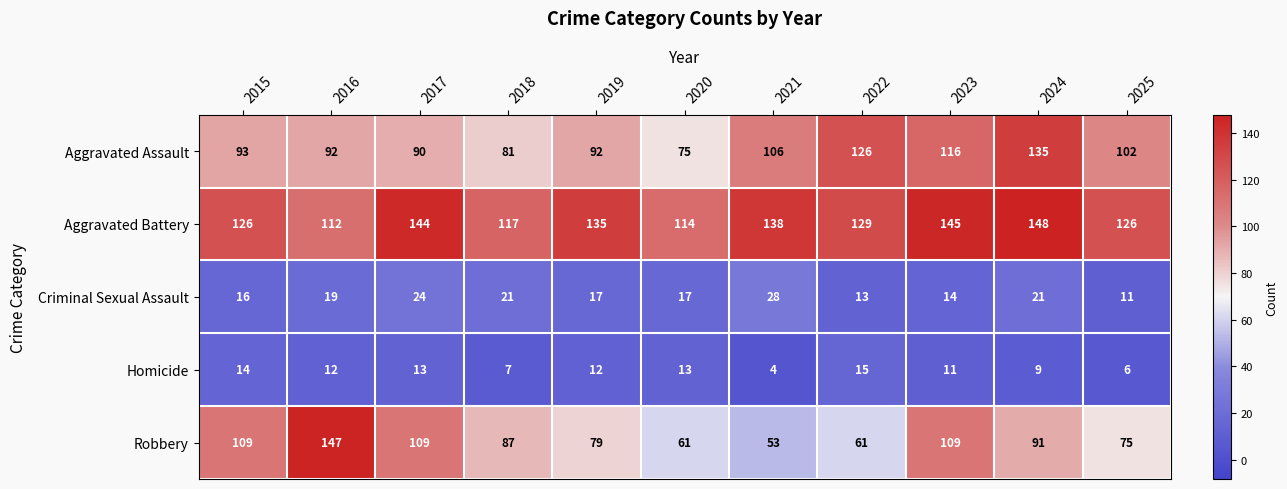

At 2023, list the series in order from smallest to largest.

Homicide, Criminal Sexual Assault, Robbery, Aggravated Assault, Aggravated Battery